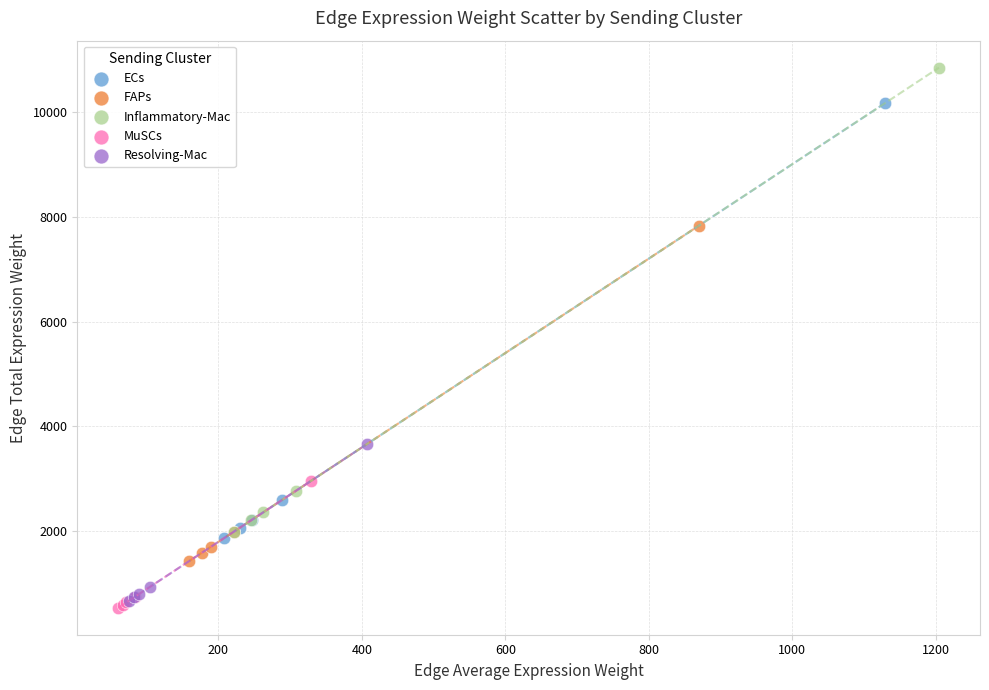

Which series has the widest spread of Y values?

Inflammatory-Mac